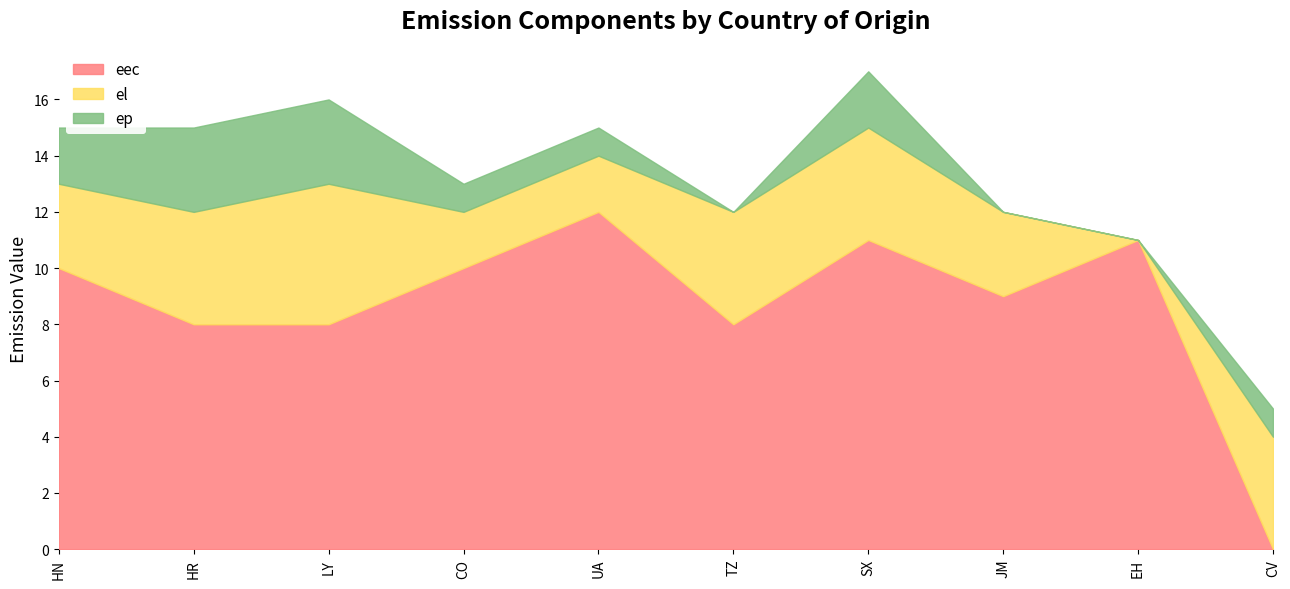

True or false: ep and eec intersect in this chart.

True